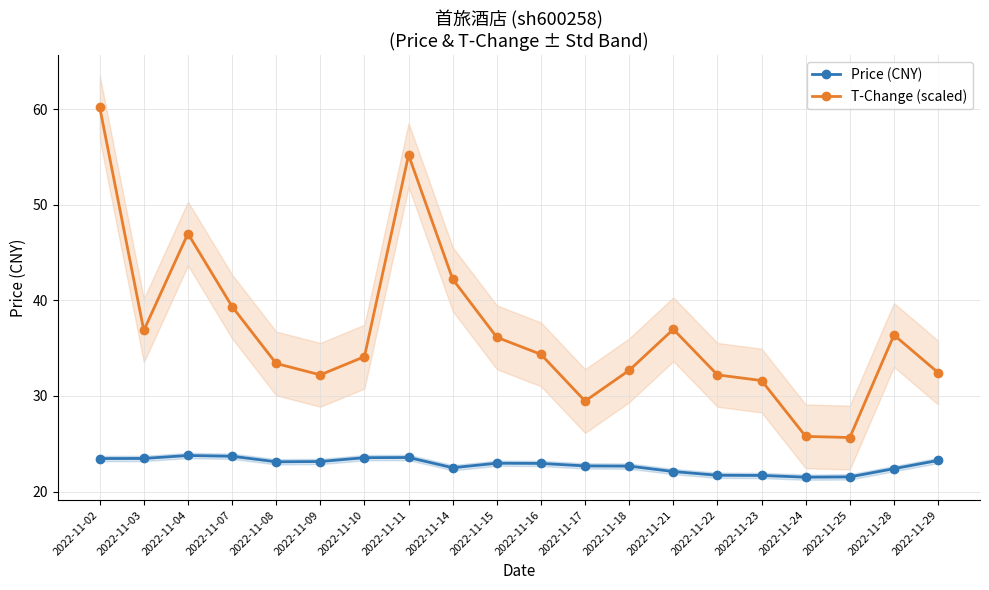

What is the total value across all series at 2022-11-17?

52.1